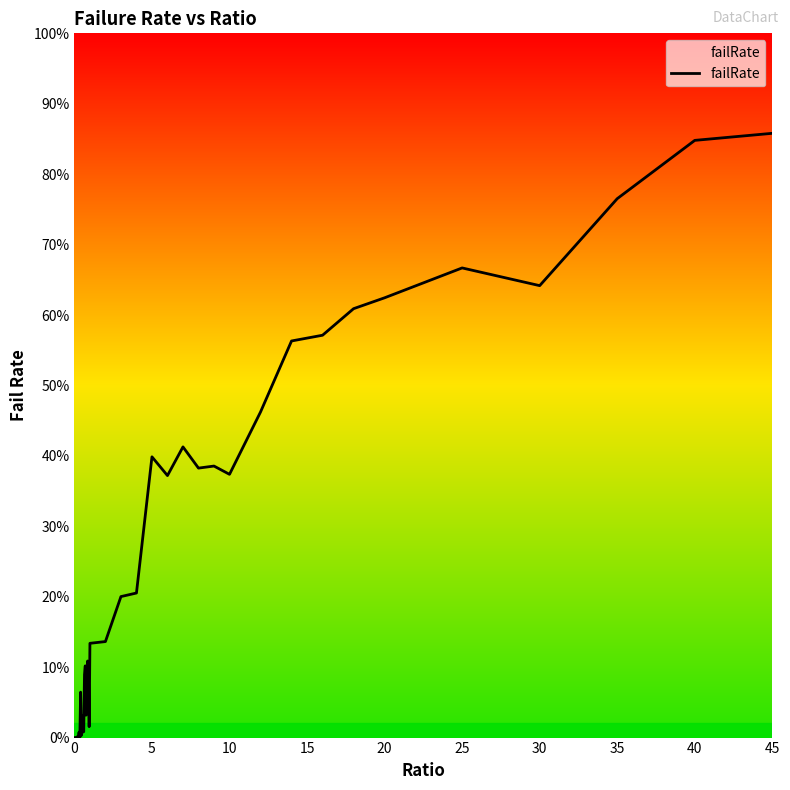

Reading right to left, list all the values displayed in this chart.

0.9	0.8	0.8	0.6	0.7	0.6	0.6	0.6	0.6	0.5	0.4	0.4	0.4	0.4	0.4	0.4	0.2	0.2	0.1	0.1	0.0	0.1	0.1	0.1	0.0	0.1	0.1	0.0	0.0	0.0	0.0	0.1	0.0	0.0	0.0	0.0	0.0	0.0	0.0	0.0